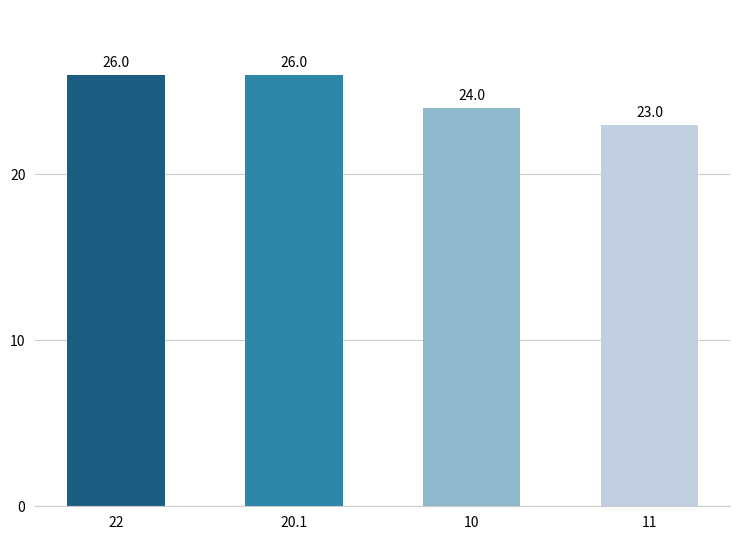

True or false: the data shows 36 at 20.1.

False